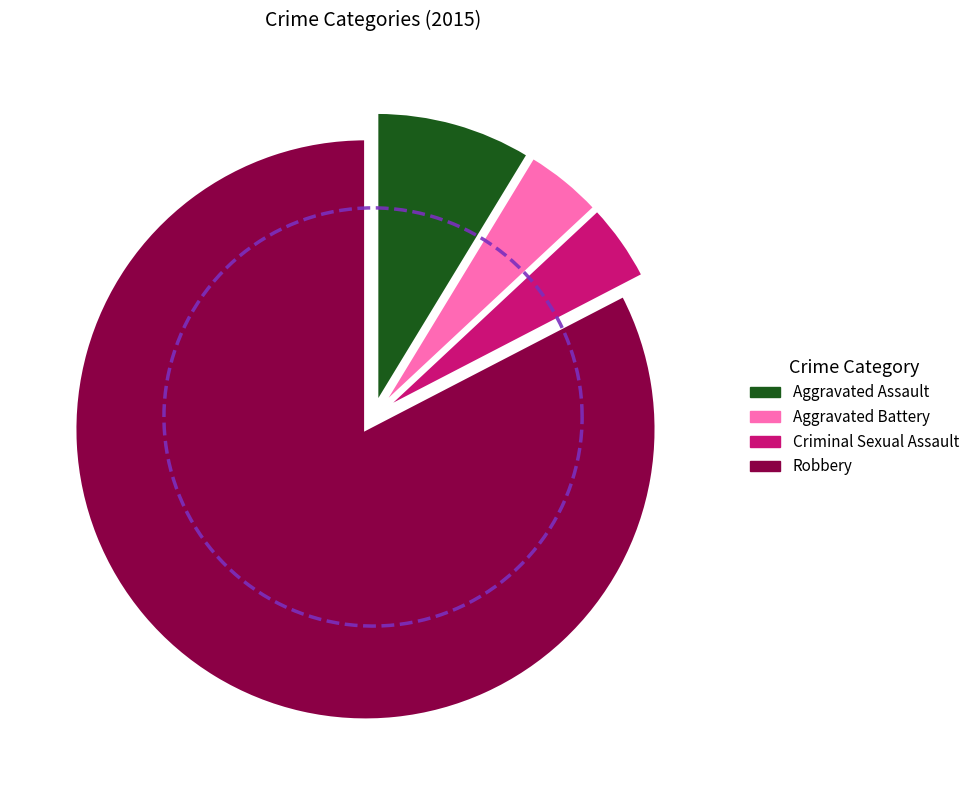

How many slices are in this pie chart?

4